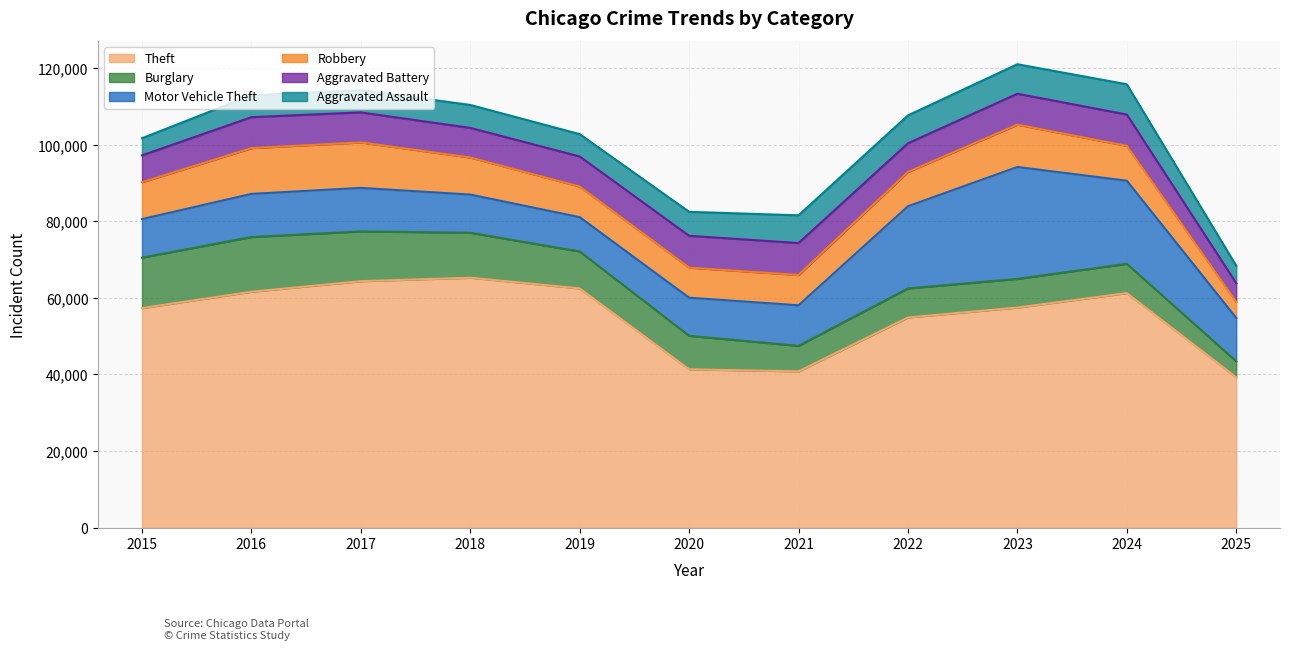

True or false: Aggravated Battery has a value of 2784 at 2023.

False